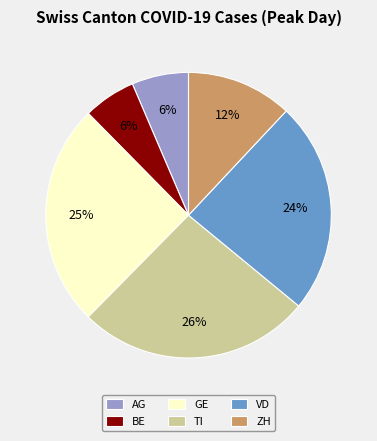

To the nearest percent, what is the average slice percentage?

17%